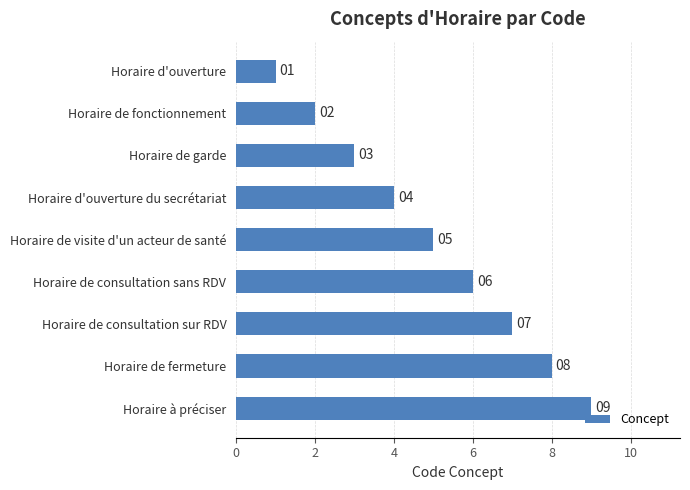

Read the value at Horaire de garde.

3